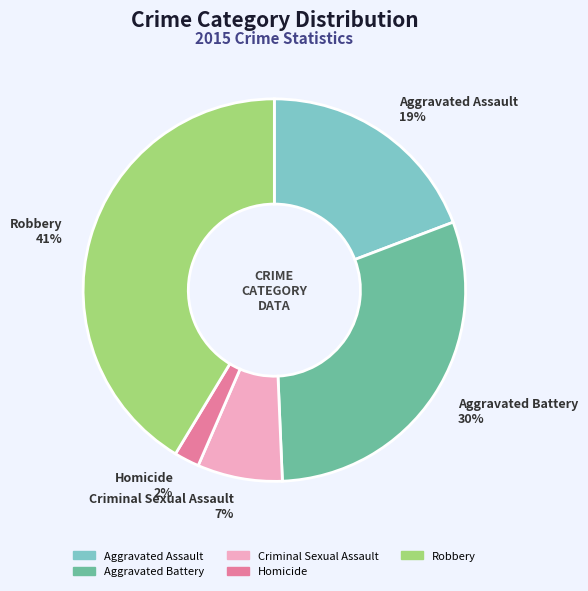

True or false: Aggravated Assault accounts for 34% of the total.

False